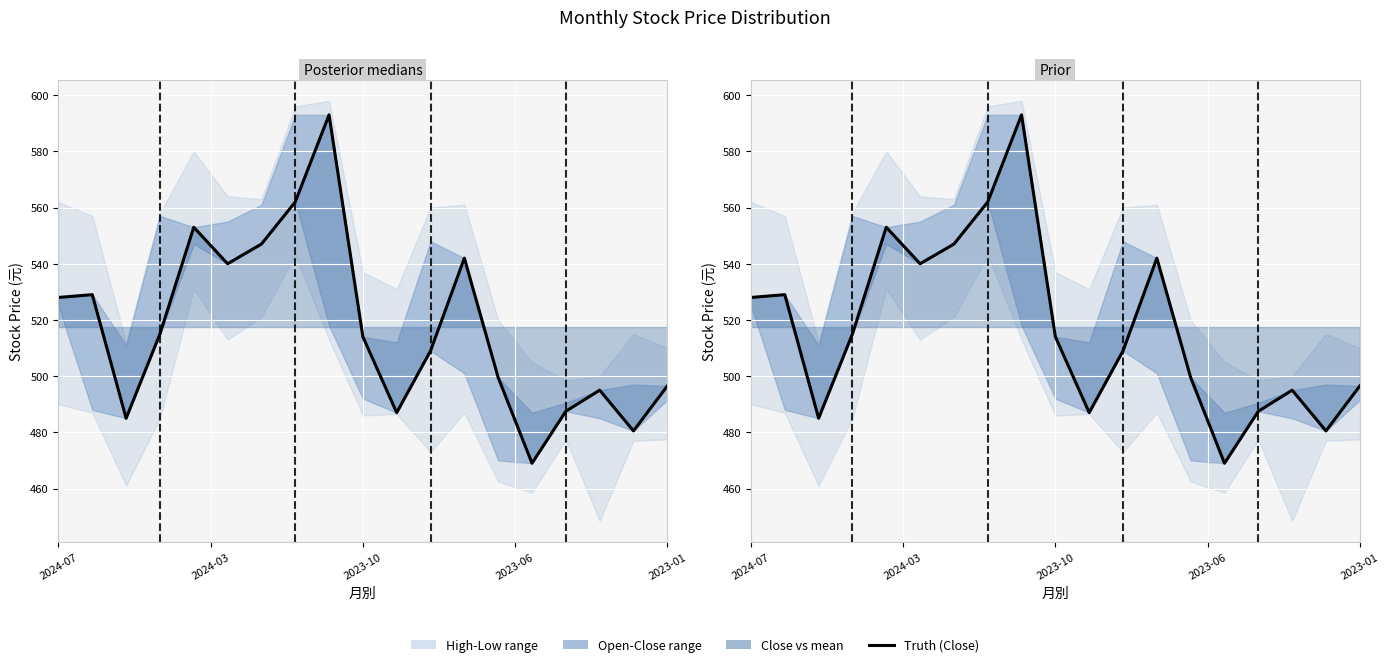

What value does the data have at 15?

487.5